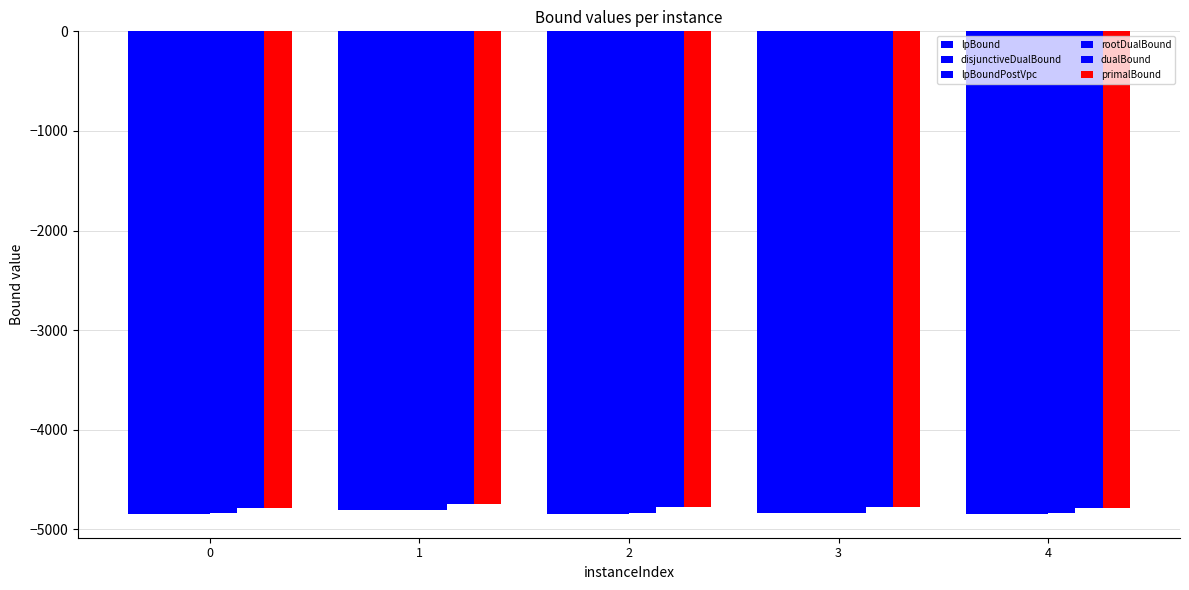

What is the value of the primalBound bar at the 4th from the left?

-4774.7